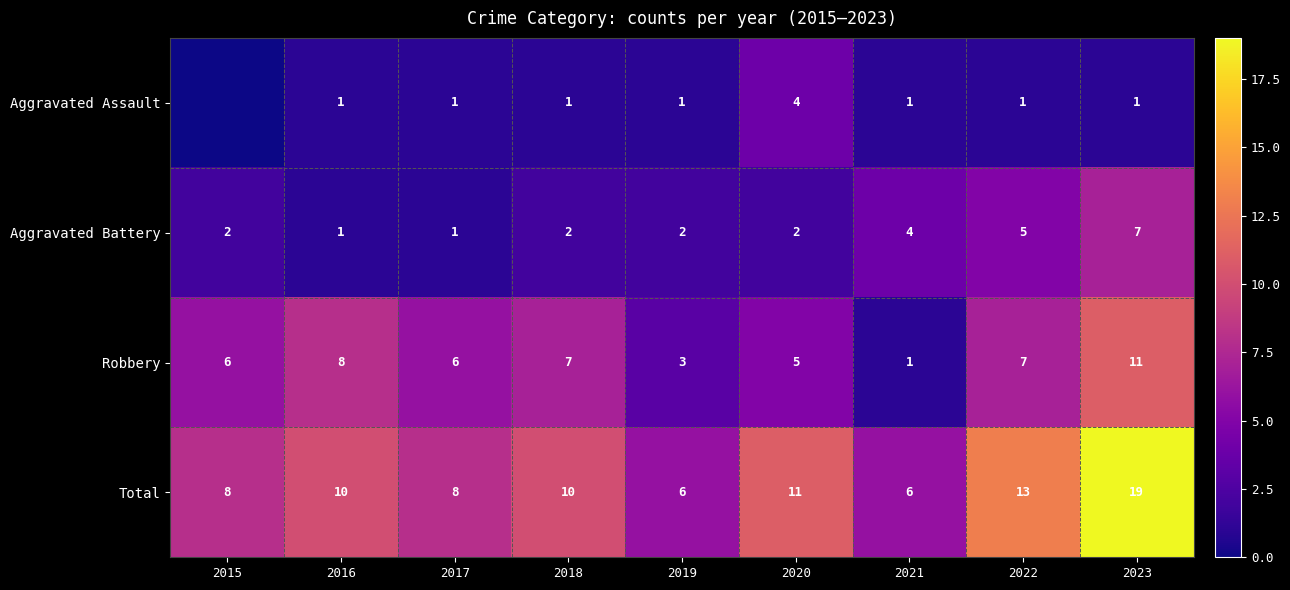

How many Robbery values are between 5 and 7?

5